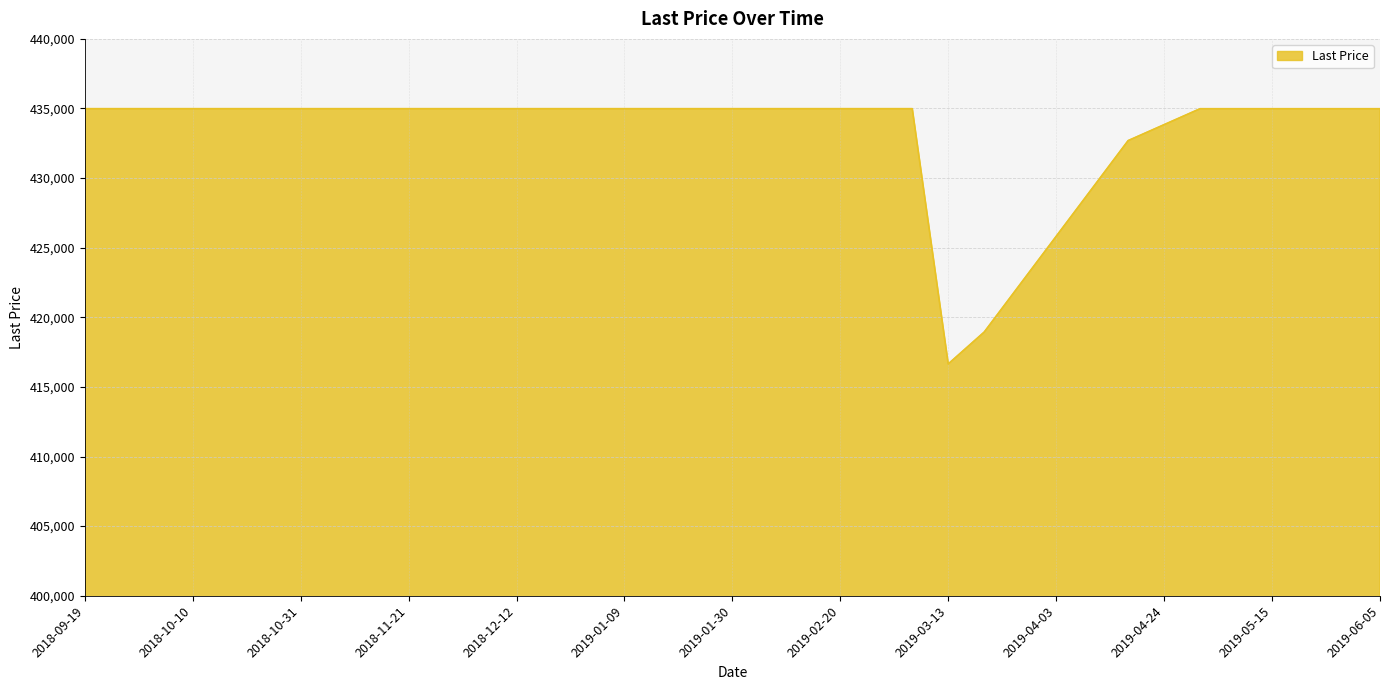

What is the smallest value displayed?

416650